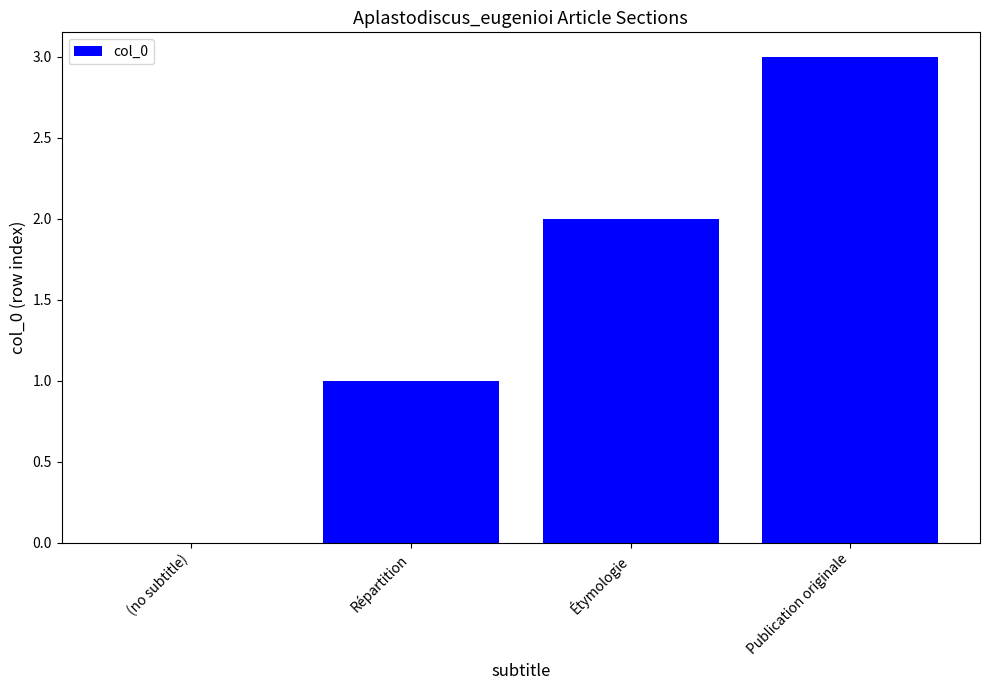

Which category has the highest value across all series?

Publication originale